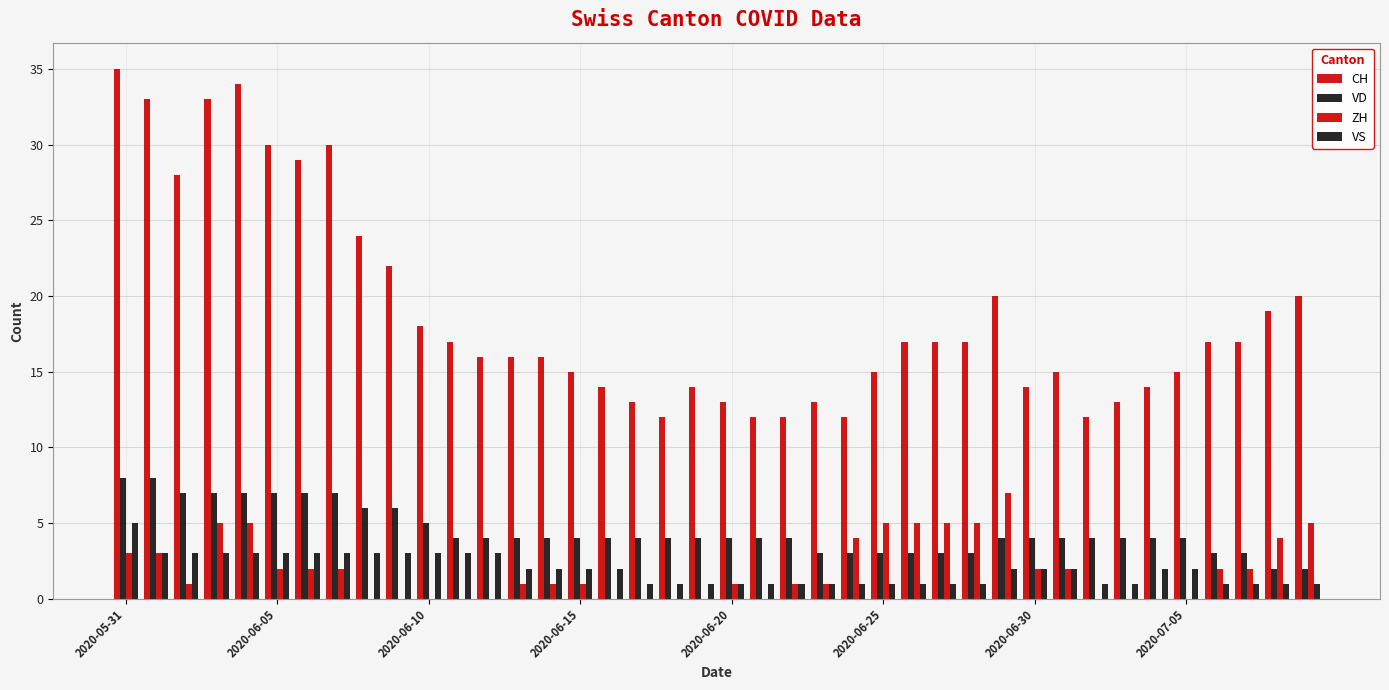

Does the chart contain stacked bars?

No